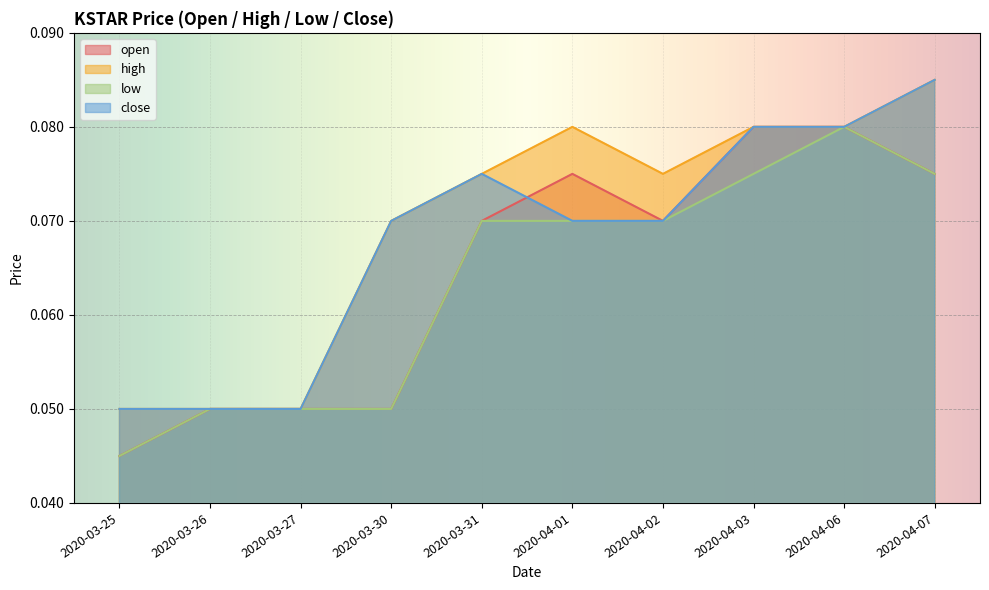

The low series shows 0.0 at 2020-04-07. True or false?

False